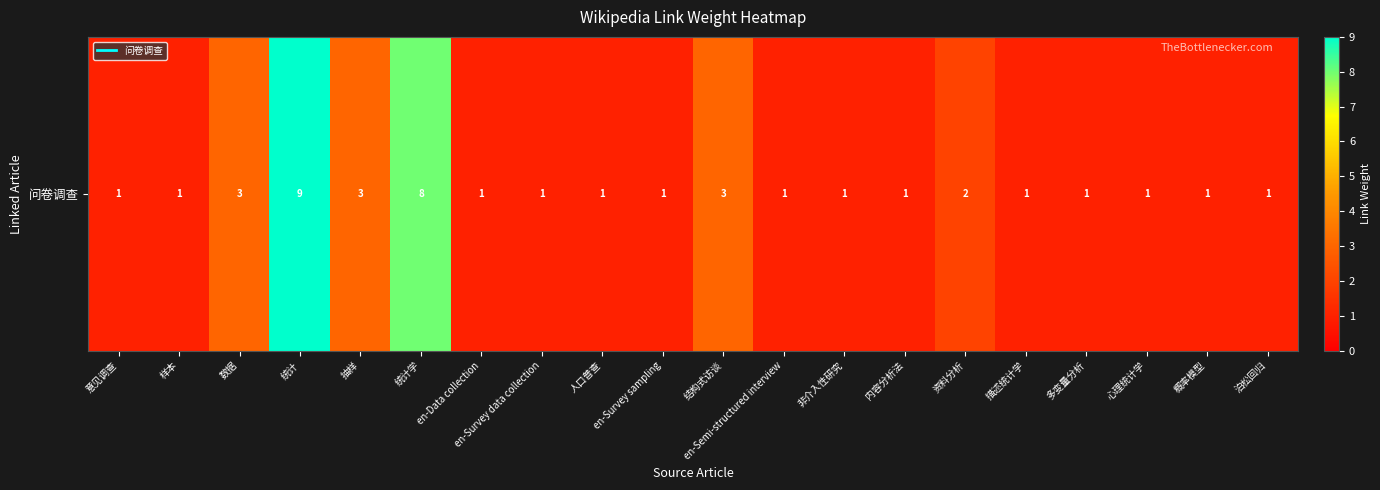

What is the difference between the values at 人口普查 and 抽样?

2